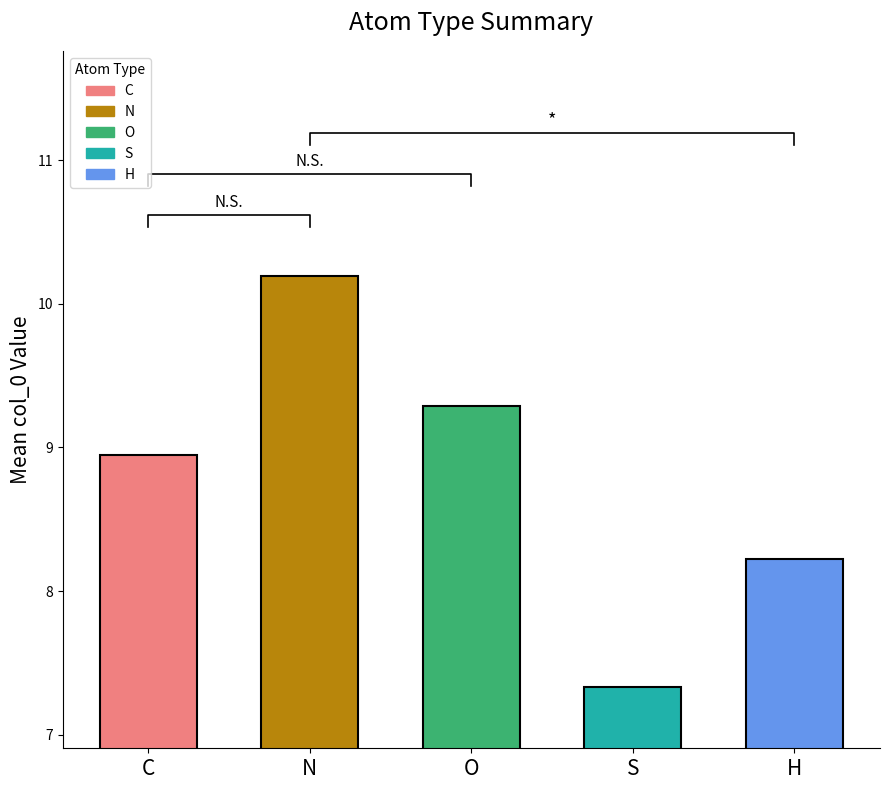

Reading left to right, list all the values displayed in this chart.

8.9	10.2	9.3	7.3	8.2